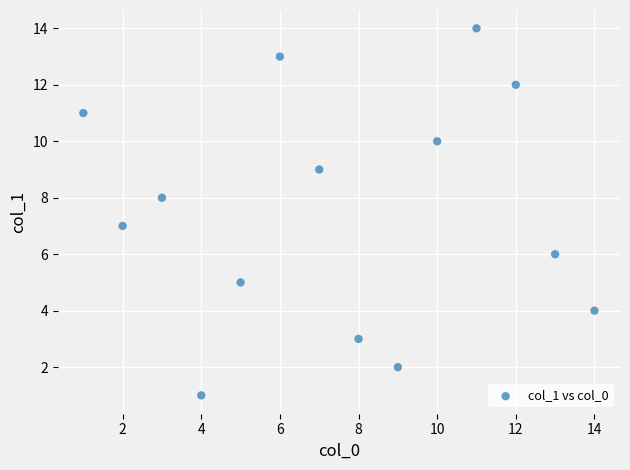

What is the range of Y values (max minus min)?

13